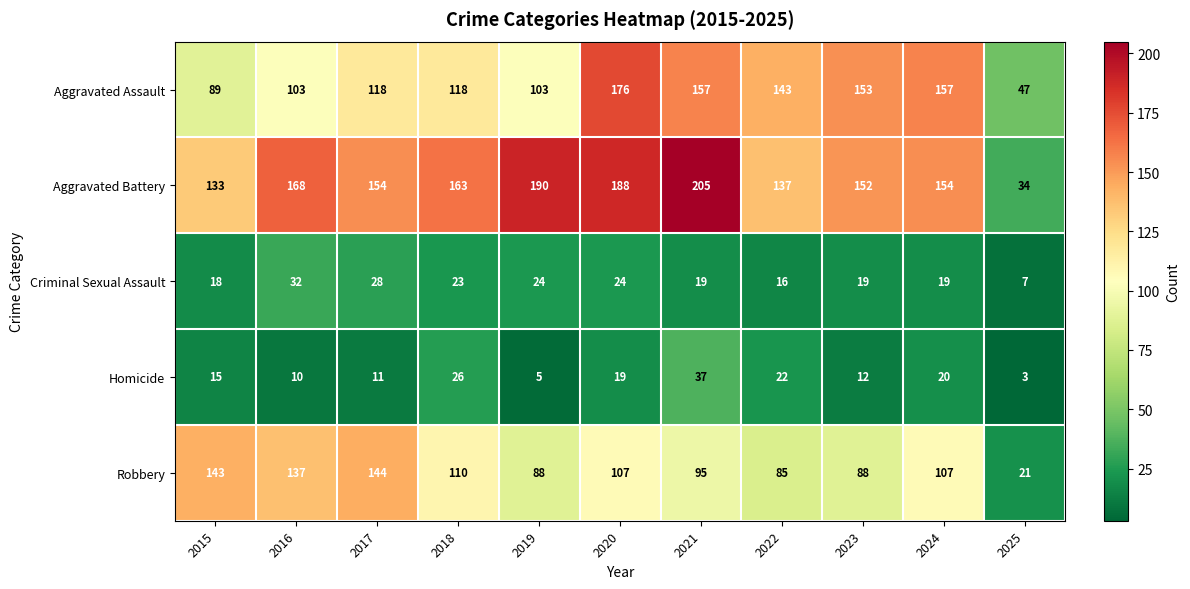

Read the Aggravated Battery value at 2022, to the nearest 10.

140